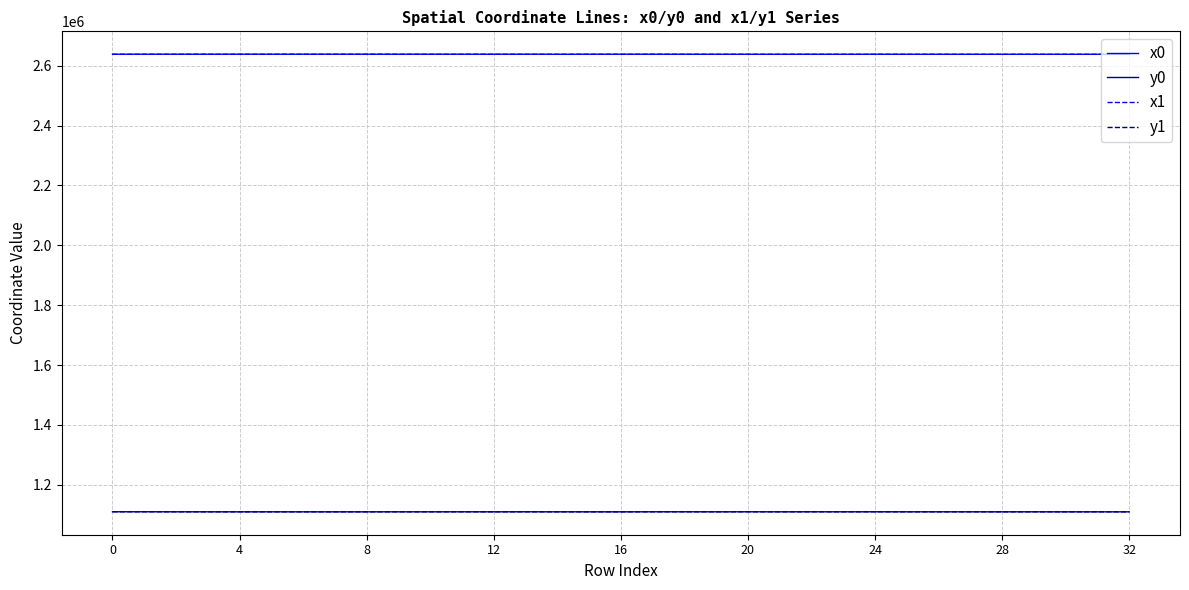

What is the difference between the maximum and minimum values in the x1 series?

262.8